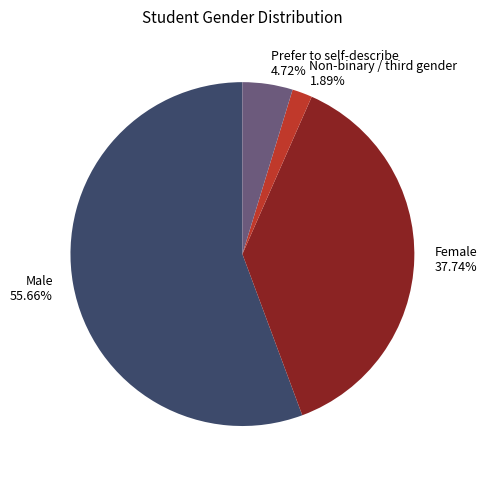

Combined, do Male and Female account for over 50%?

Yes